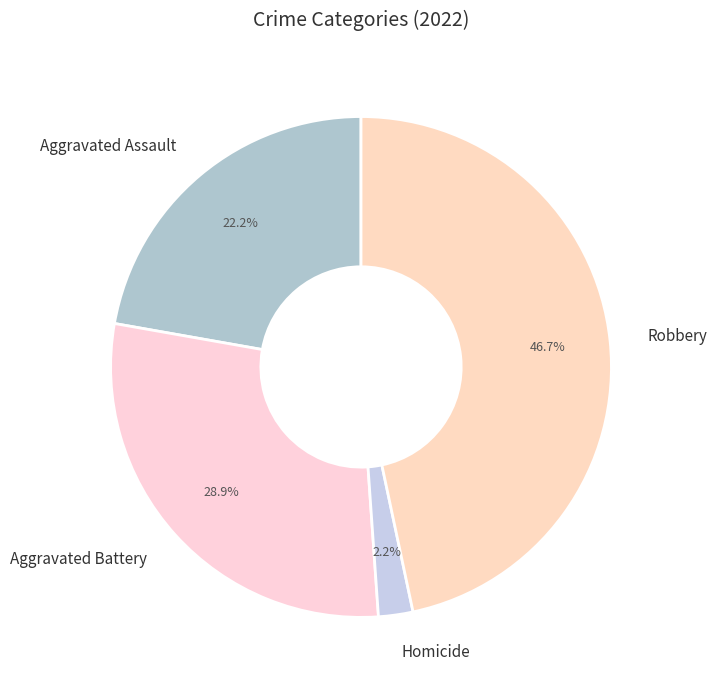

To the nearest percent, what is the combined percentage of Aggravated Battery and Robbery?

76%